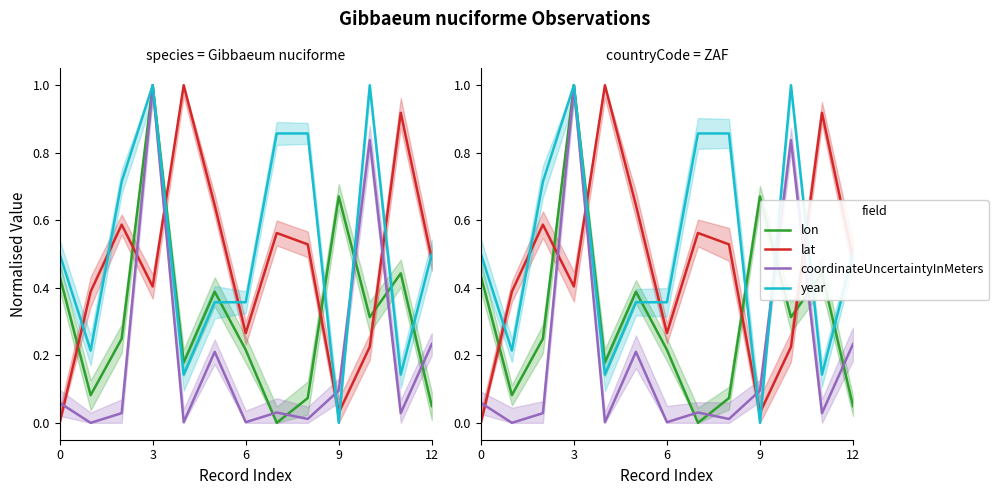

How many lines are shown in the chart?

4